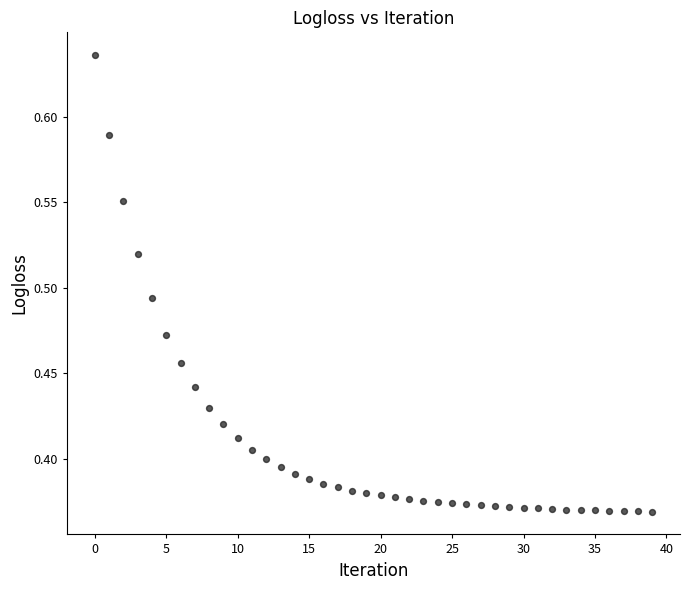

What is the range of Y values (max minus min)?

0.3